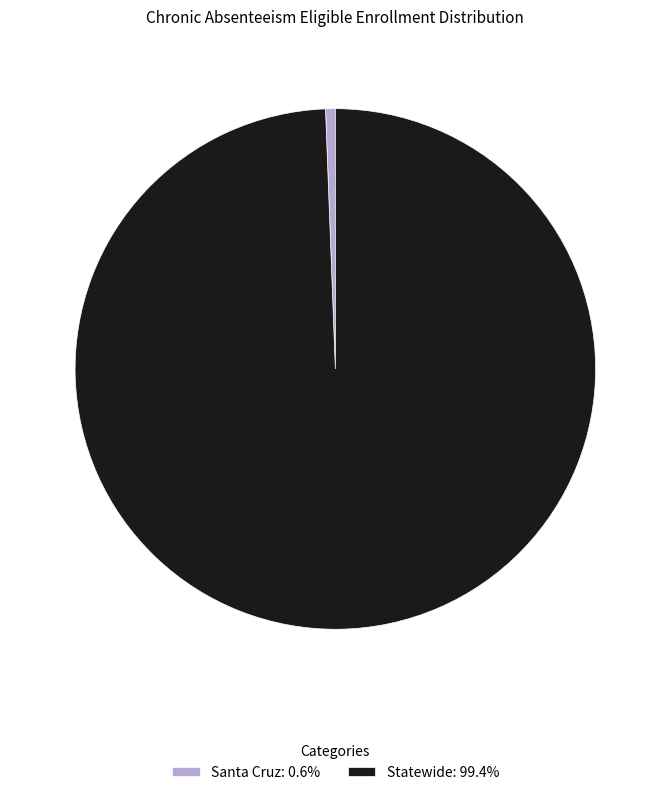

Count the number of slices in the pie.

2